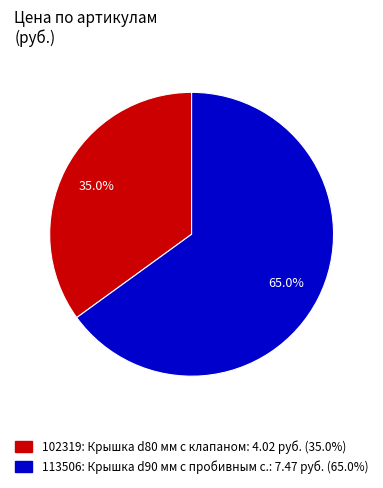

Is the sum of 113506 and 102319 greater than half?

Yes